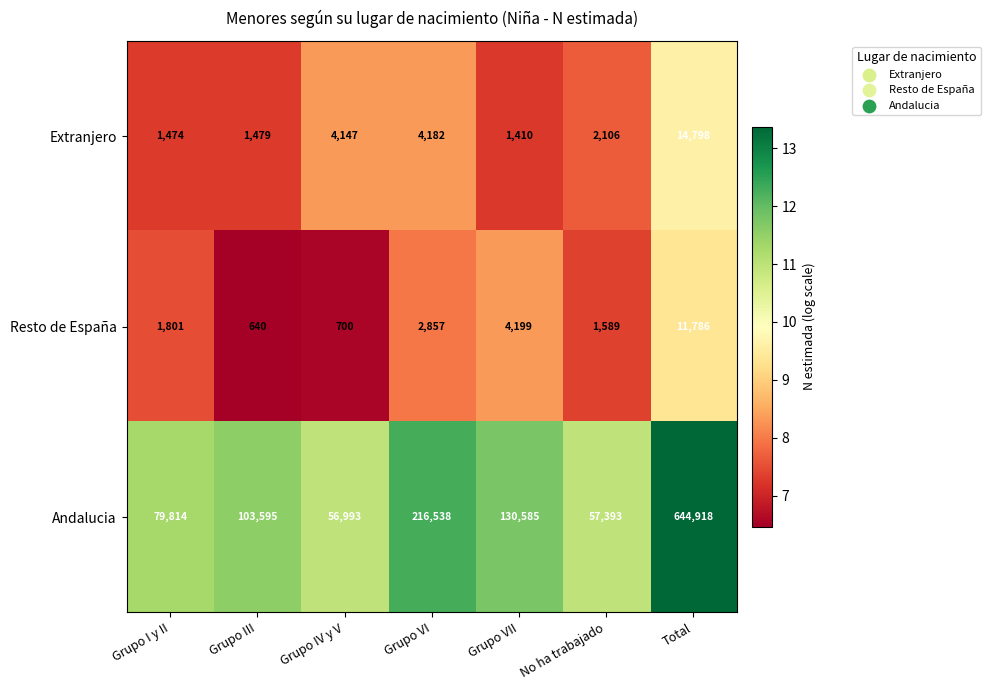

What is the total value across all series at Grupo VII?

136194